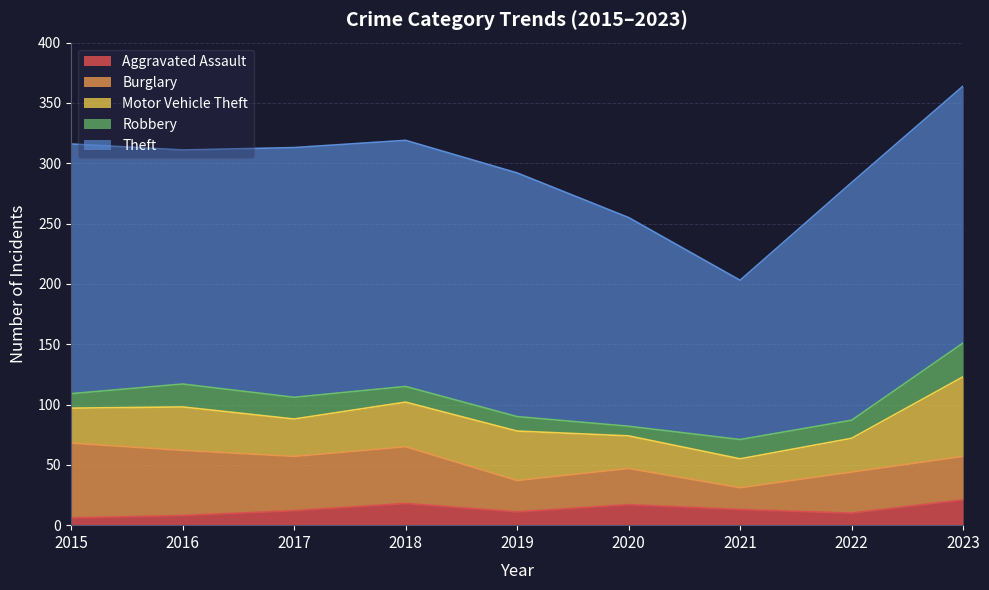

How many data points in Aggravated Assault are less than 12?

4